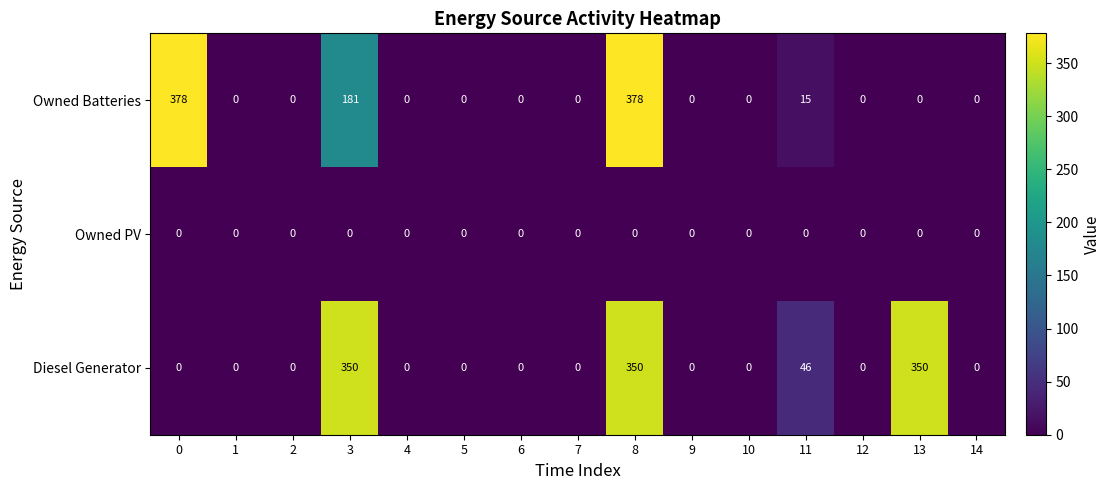

What is the difference between the maximum and minimum values in the Owned Batteries series?

378